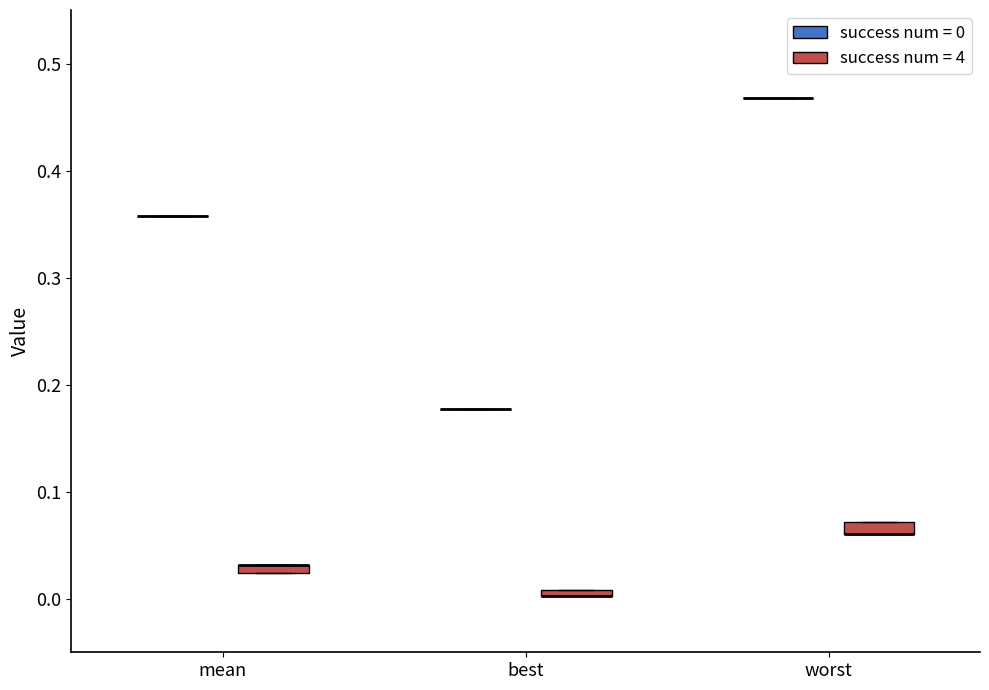

Where is the upper edge of the box for mean (success num = 4) on the y-axis? The values are not printed on the chart, so give them approximately, as read against the axis.

0.03